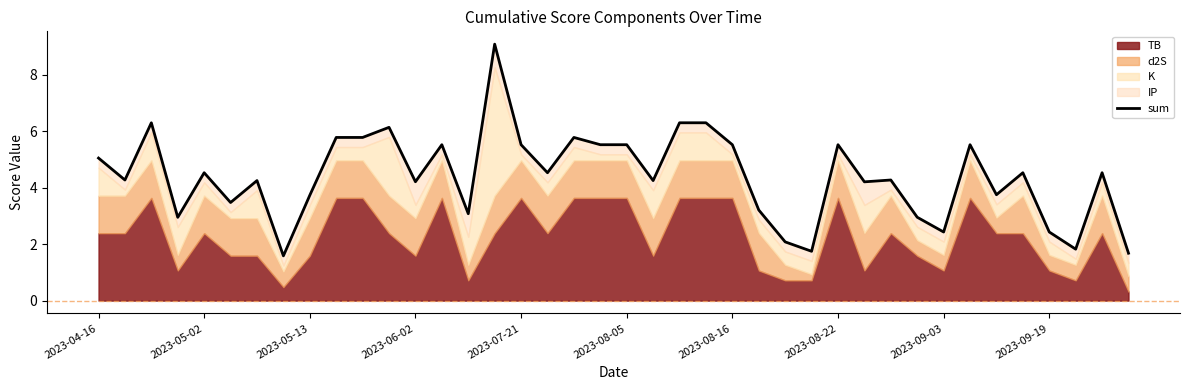

Which has a higher value, 15 or 17?

15